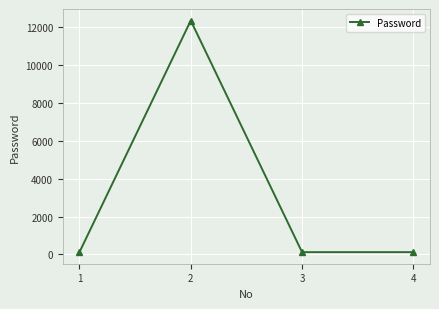

True or false: the data shows 4352 at 2.

False